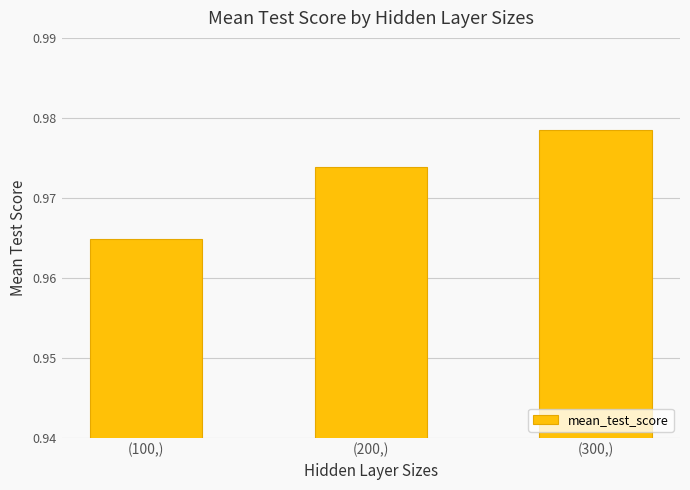

What is the label of the 1st bar from the right?

(300,)